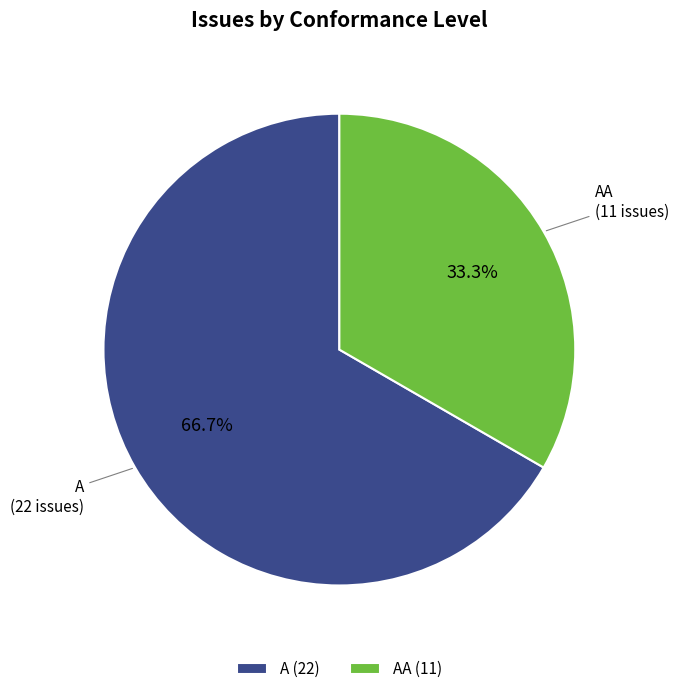

Combined, what portion of the pie is A and AA?

100.0%